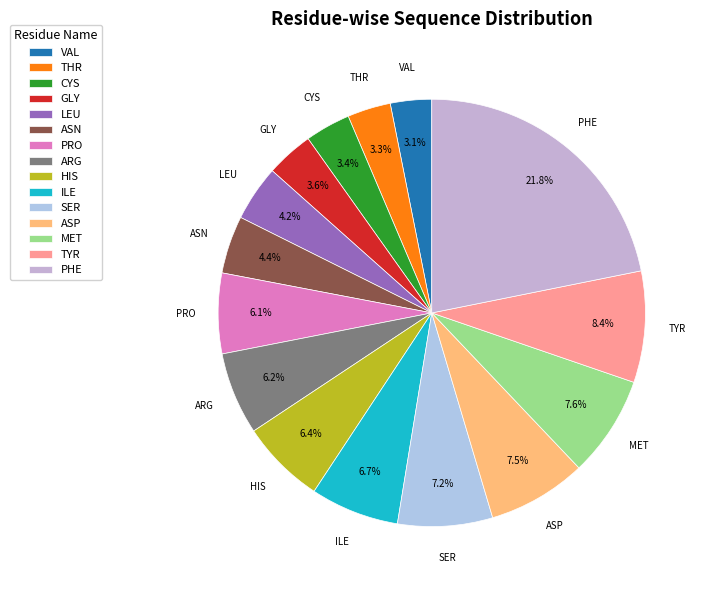

Count the number of slices in the pie.

15